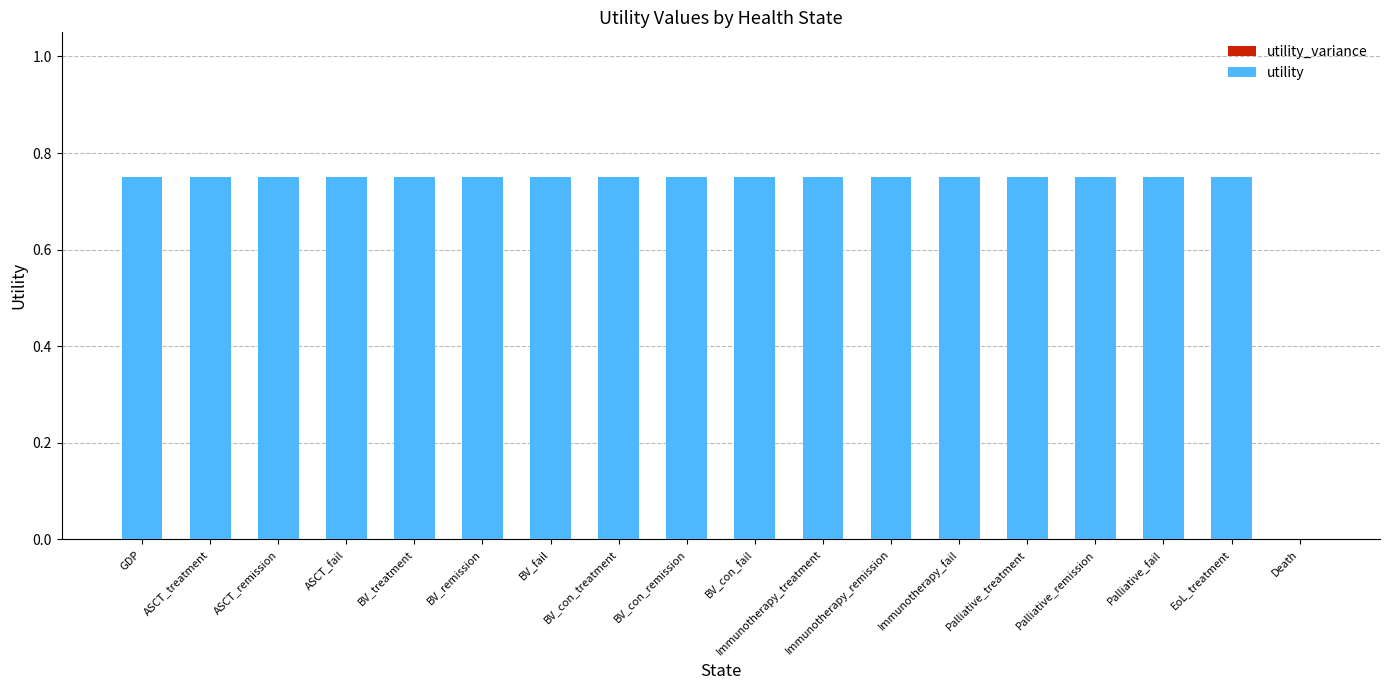

How many data points does each series have?

18